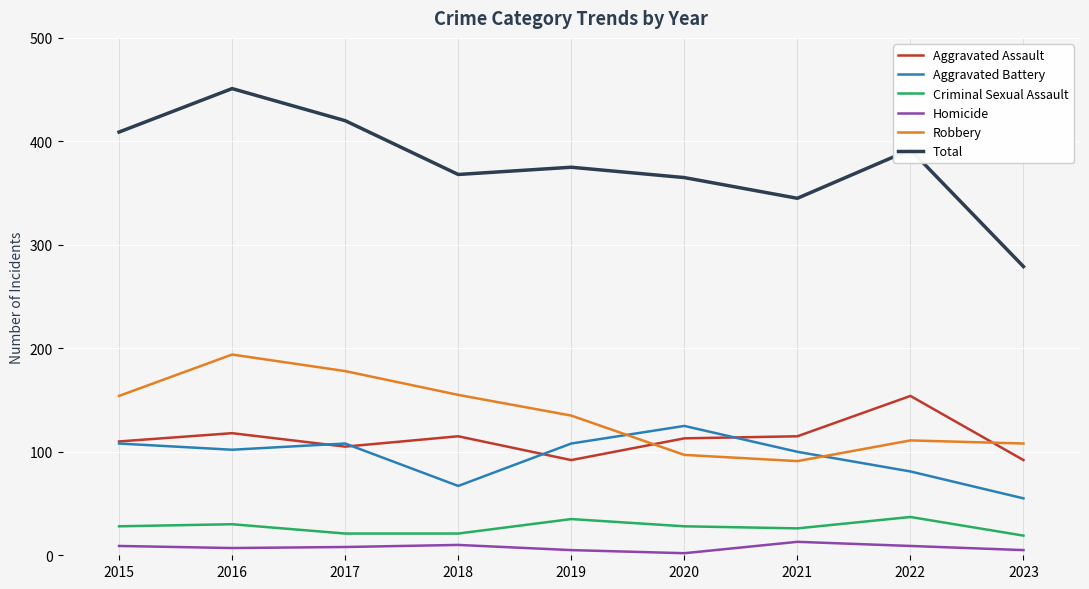

What is the difference between the highest and lowest values at 2019?

370